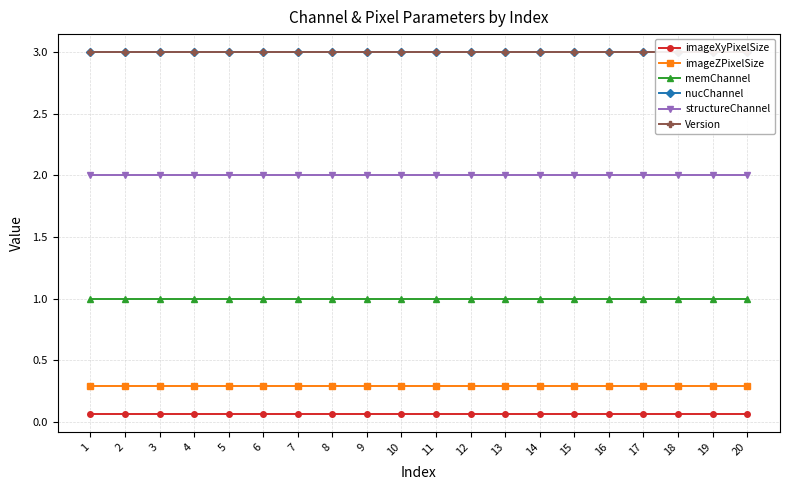

Reading left to right, what are all the values shown in this chart?

imageXyPixelSize: 0.1	0.1	0.1	0.1	0.1	0.1	0.1	0.1	0.1	0.1	0.1	0.1	0.1	0.1	0.1	0.1	0.1	0.1	0.1	0.1
imageZPixelSize: 0.3	0.3	0.3	0.3	0.3	0.3	0.3	0.3	0.3	0.3	0.3	0.3	0.3	0.3	0.3	0.3	0.3	0.3	0.3	0.3
memChannel: 1.0	1.0	1.0	1.0	1.0	1.0	1.0	1.0	1.0	1.0	1.0	1.0	1.0	1.0	1.0	1.0	1.0	1.0	1.0	1.0
nucChannel: 3.0	3.0	3.0	3.0	3.0	3.0	3.0	3.0	3.0	3.0	3.0	3.0	3.0	3.0	3.0	3.0	3.0	3.0	3.0	3.0
structureChannel: 2.0	2.0	2.0	2.0	2.0	2.0	2.0	2.0	2.0	2.0	2.0	2.0	2.0	2.0	2.0	2.0	2.0	2.0	2.0	2.0
Version: 3.0	3.0	3.0	3.0	3.0	3.0	3.0	3.0	3.0	3.0	3.0	3.0	3.0	3.0	3.0	3.0	3.0	3.0	3.0	3.0